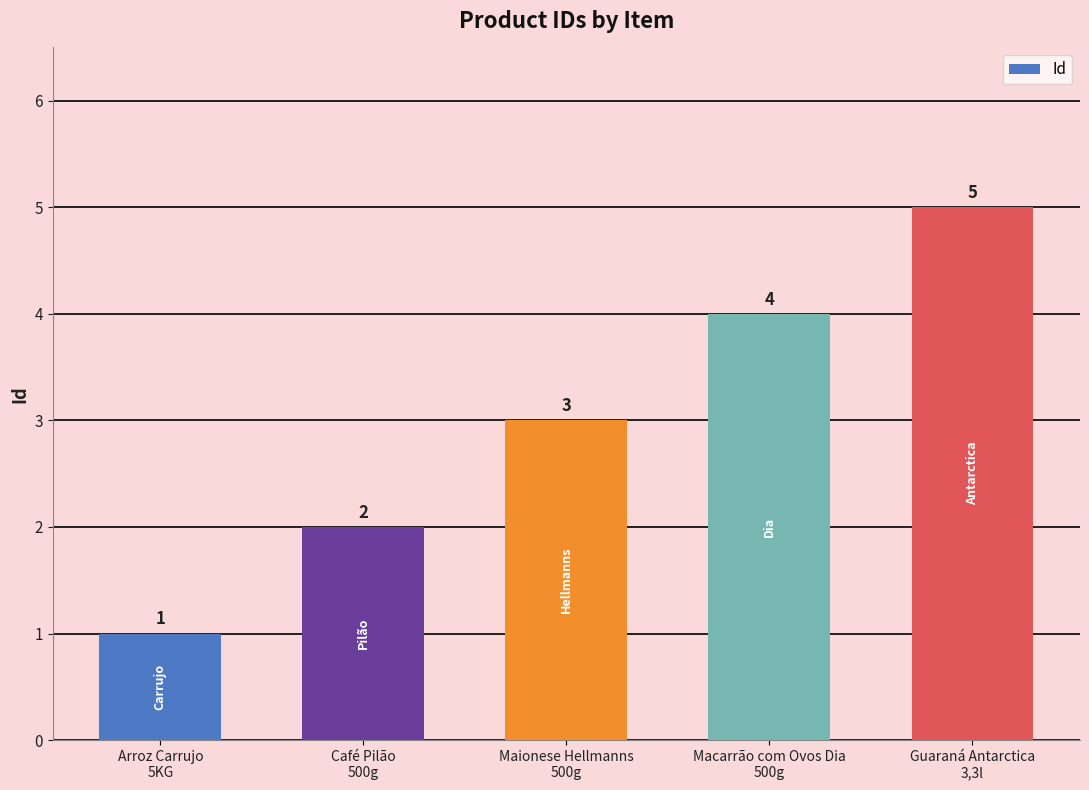

Reading left to right, extract all data points from this chart.

Arroz Carrujo
5KG=1	Café Pilão
500g=2	Maionese Hellmanns
500g=3	Macarrão com Ovos Dia
500g=4	Guaraná Antarctica
3,3l=5